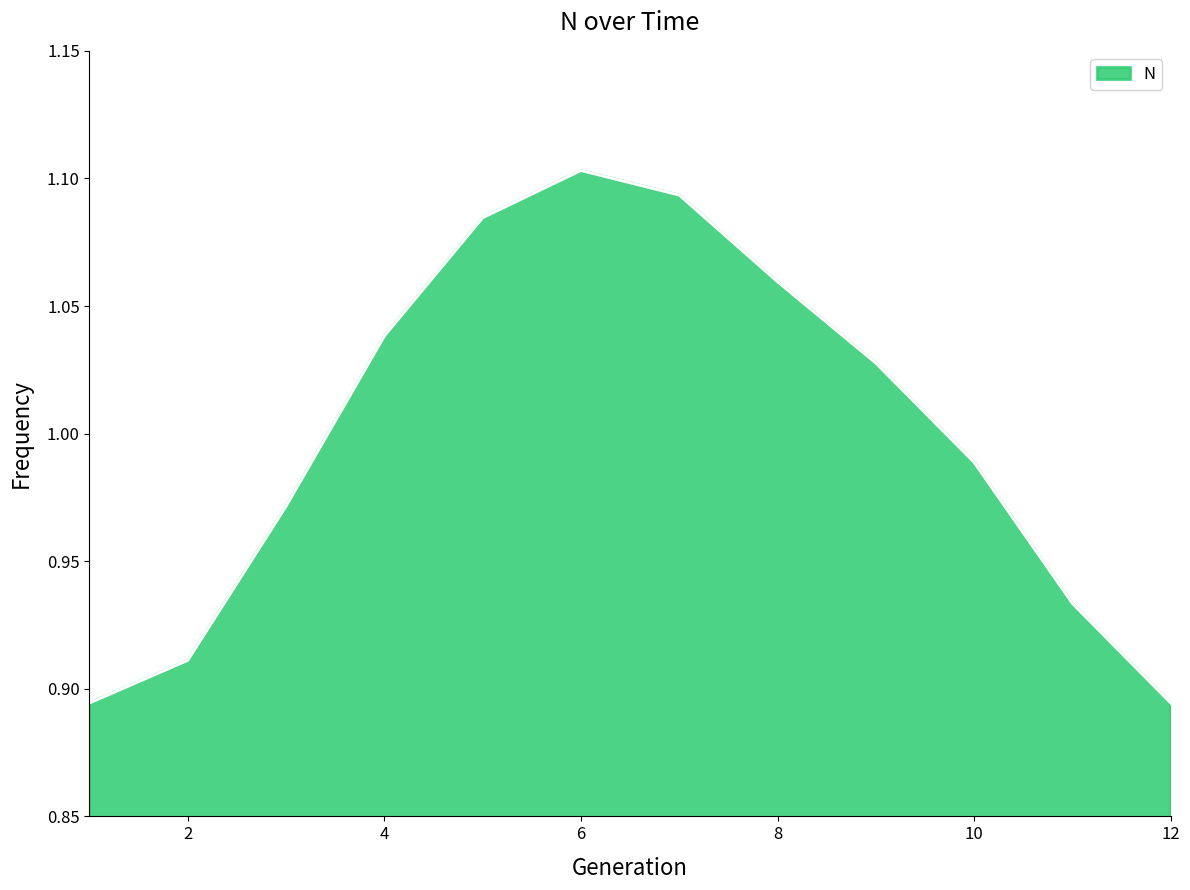

At which category does the data reach its first local peak?

6